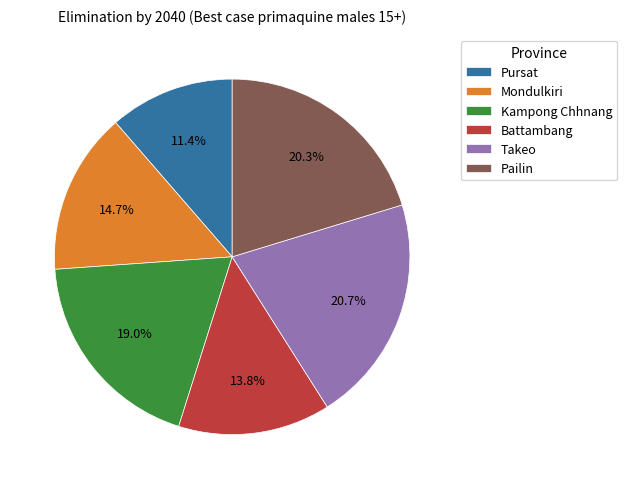

Which category has the smallest portion of the pie?

Pursat